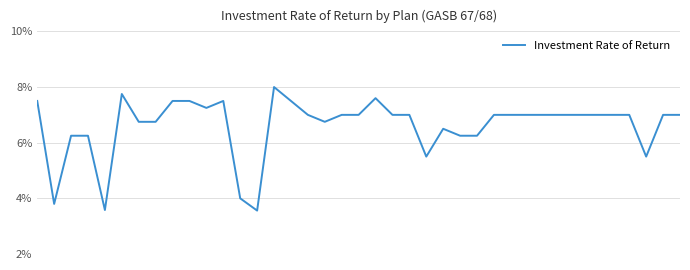

Does the chart display data point markers on the line(s)?

No